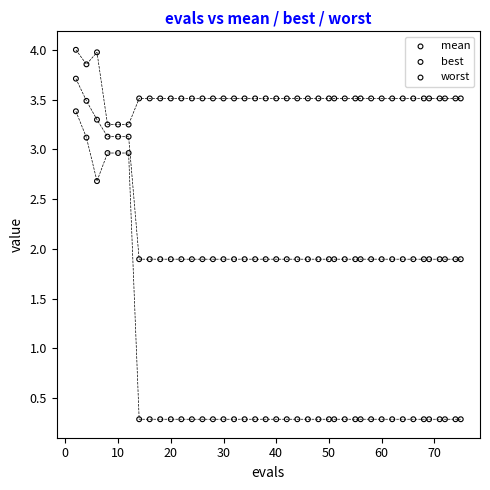

Which series reaches the minimum Y coordinate?

best